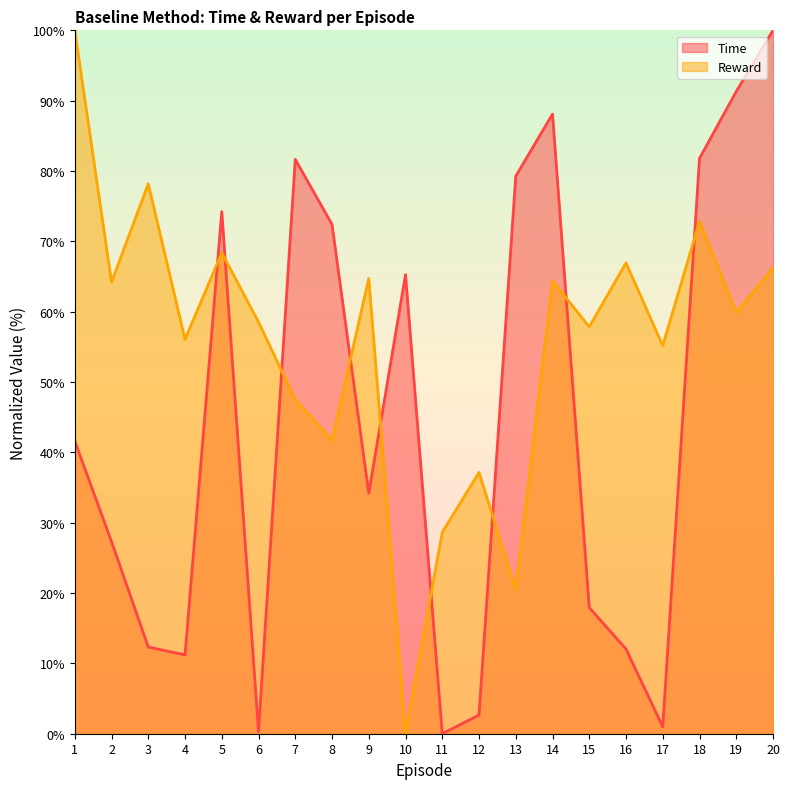

Rank the series at 12 from lowest to highest value.

Time, Reward